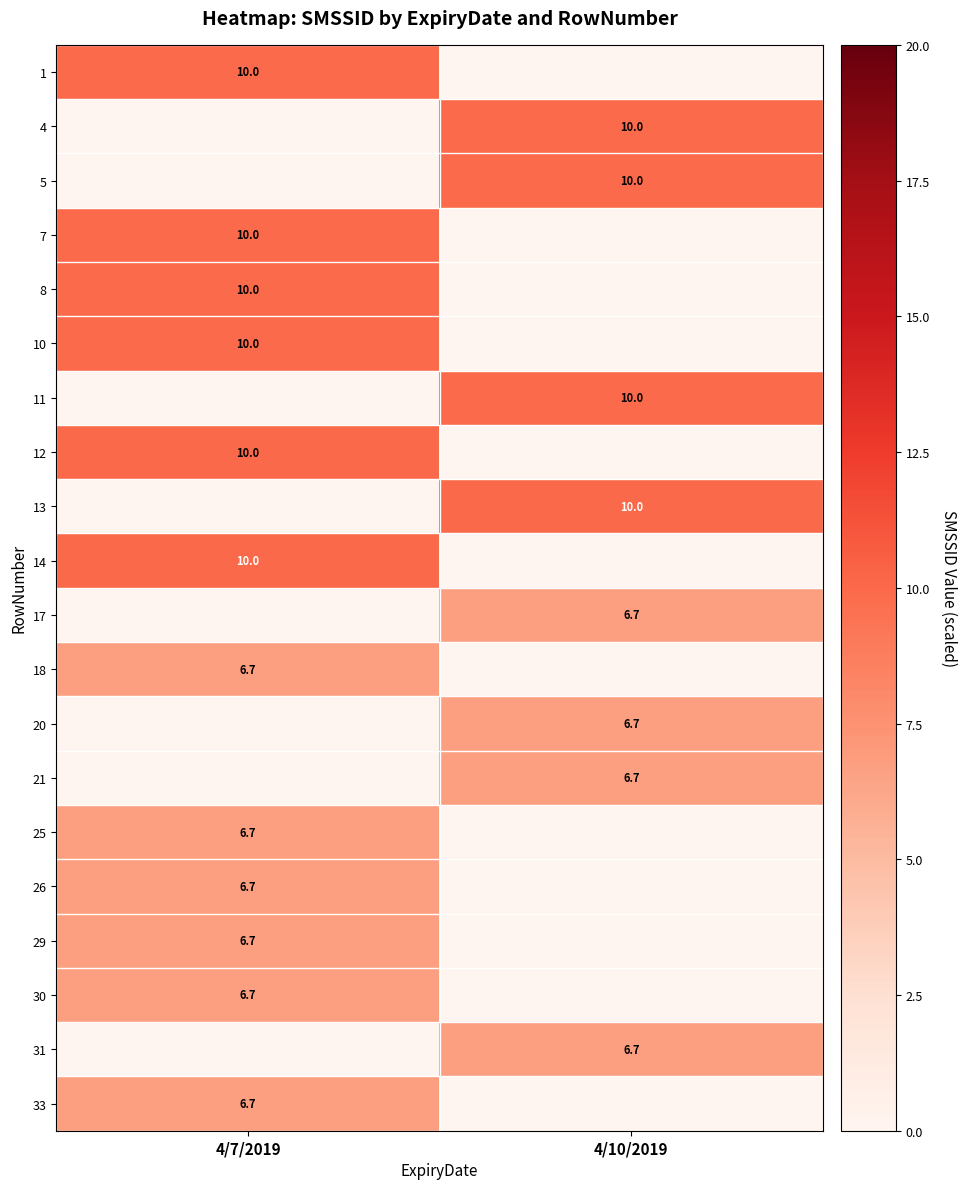

The value of 1 at 4/7/2019 is 10.0. True or false?

True